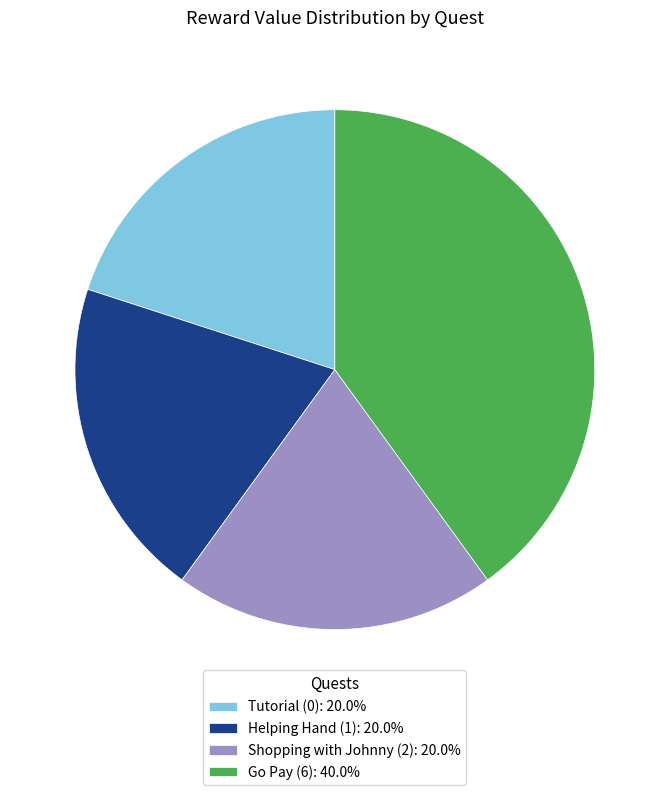

Is the sum of Shopping with Johnny (2): 20.0% and Helping Hand (1): 20.0% greater than half?

No